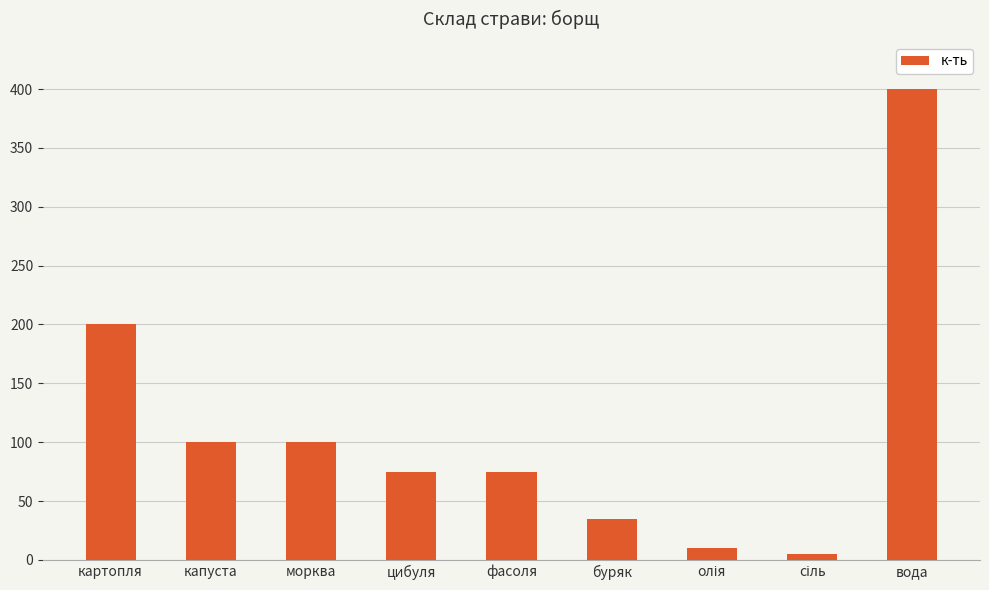

What is the value of the 4th bar from the left?

75